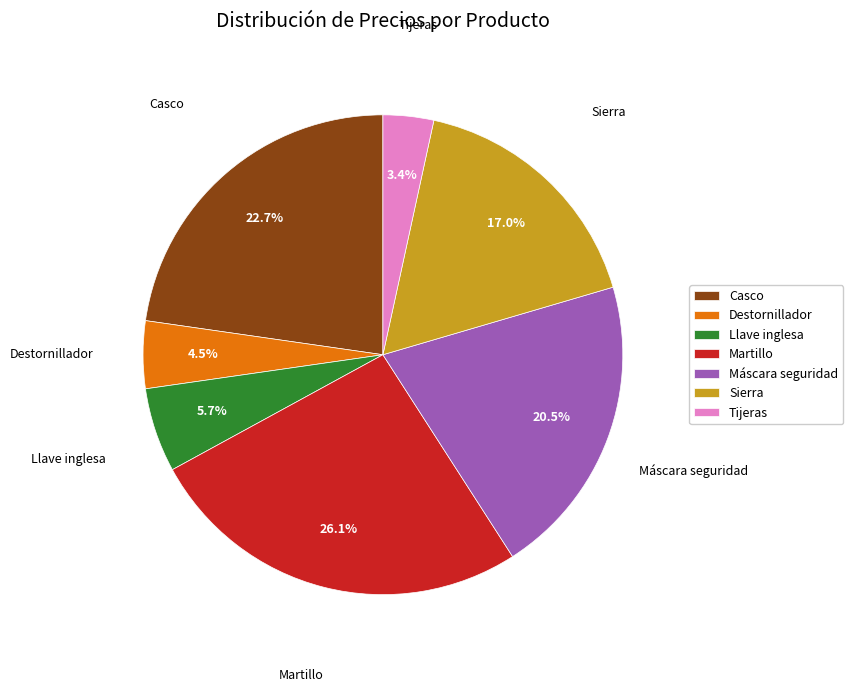

Is it true that Llave inglesa is 6% of the pie?

True